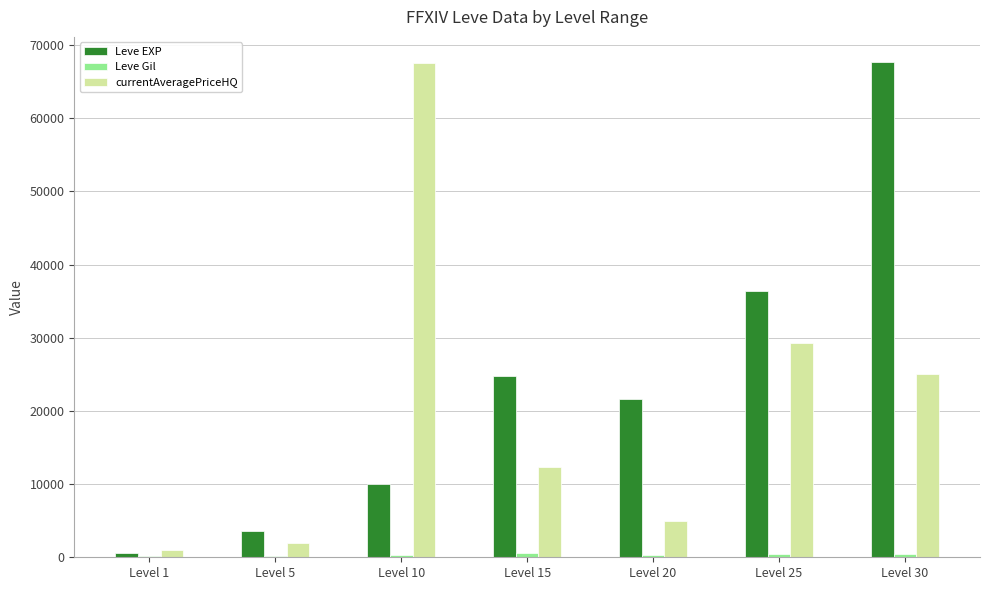

The currentAveragePriceHQ series shows 12333 at Level 15. True or false?

True